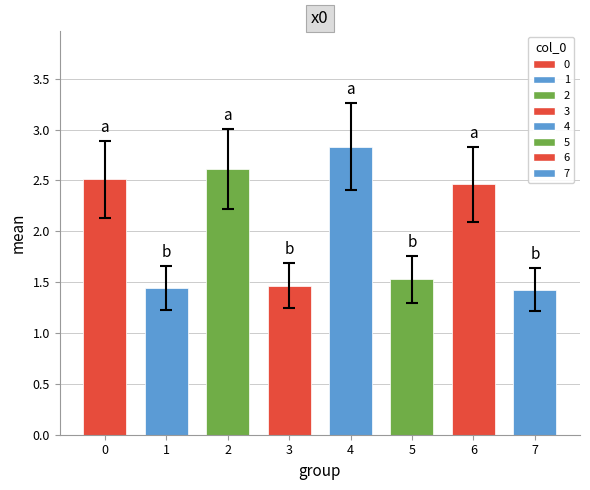

Approximately how many times larger is the value at 4 compared to 6?

1.2